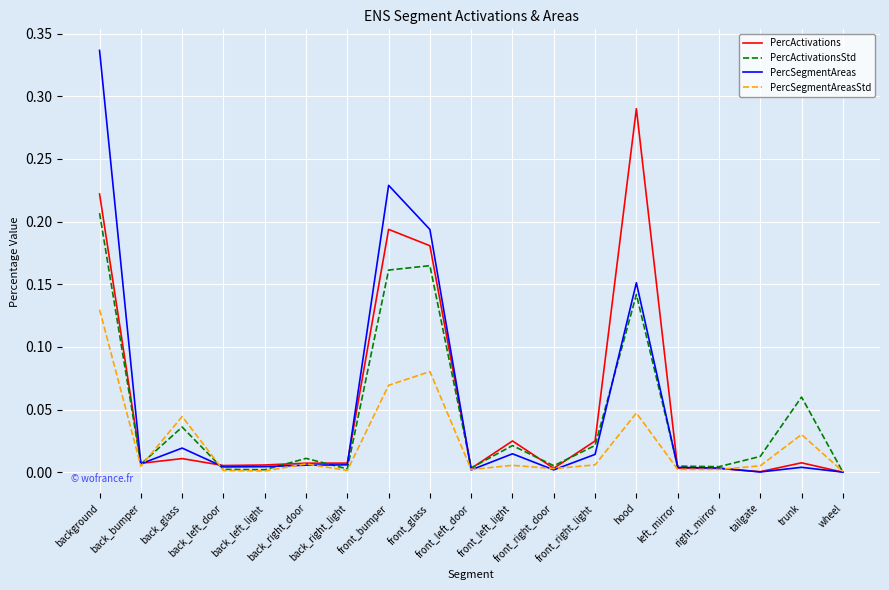

List the series in order of their peak value, lowest first.

PercSegmentAreasStd, PercActivationsStd, PercActivations, PercSegmentAreas